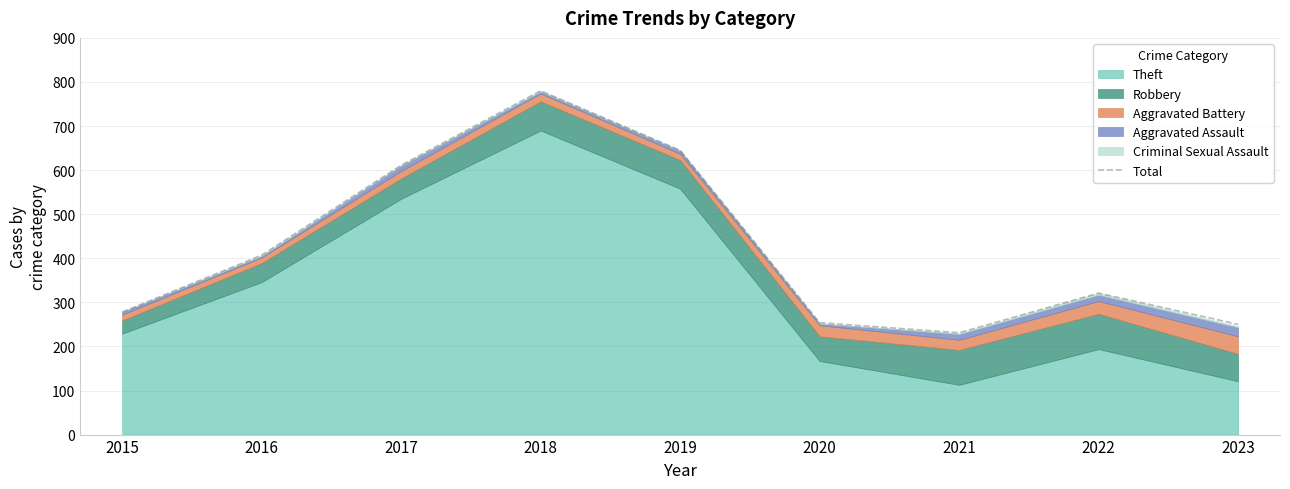

What is the greatest value displayed?

780